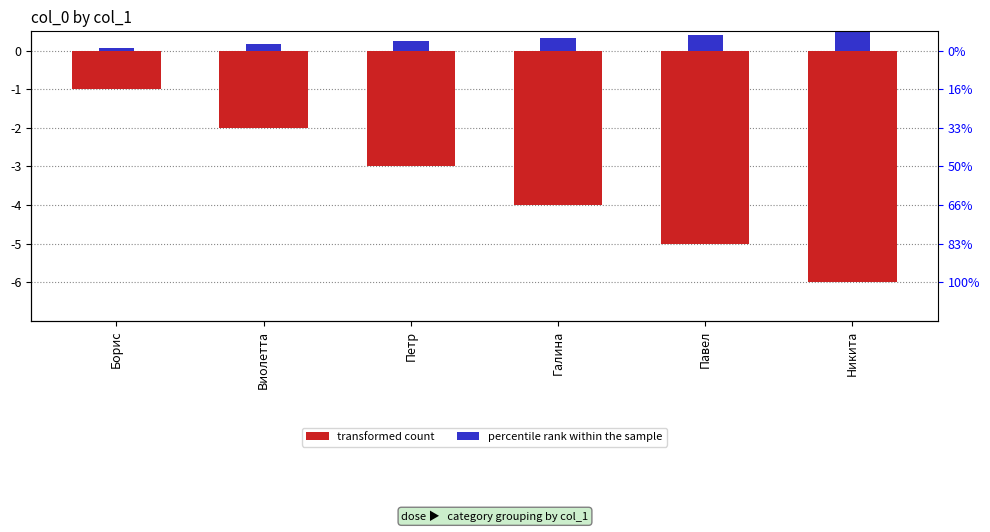

What is the smallest value displayed?

-6.0